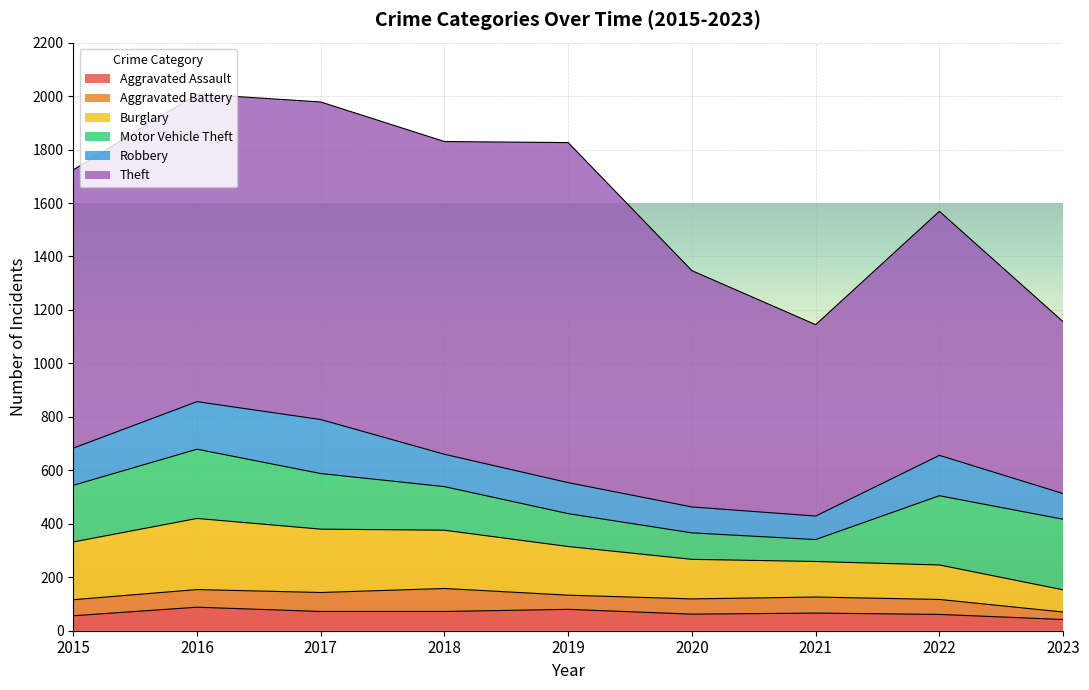

Between 2019 and 2020, which series saw the biggest shift?

Theft